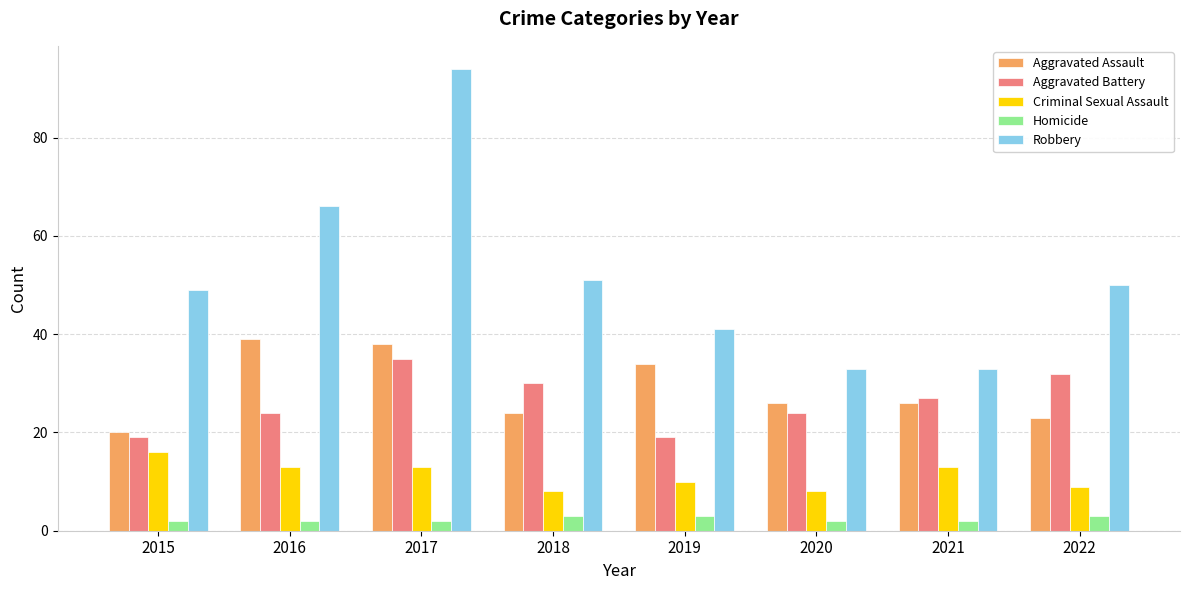

What is the maximum value for Robbery?

94